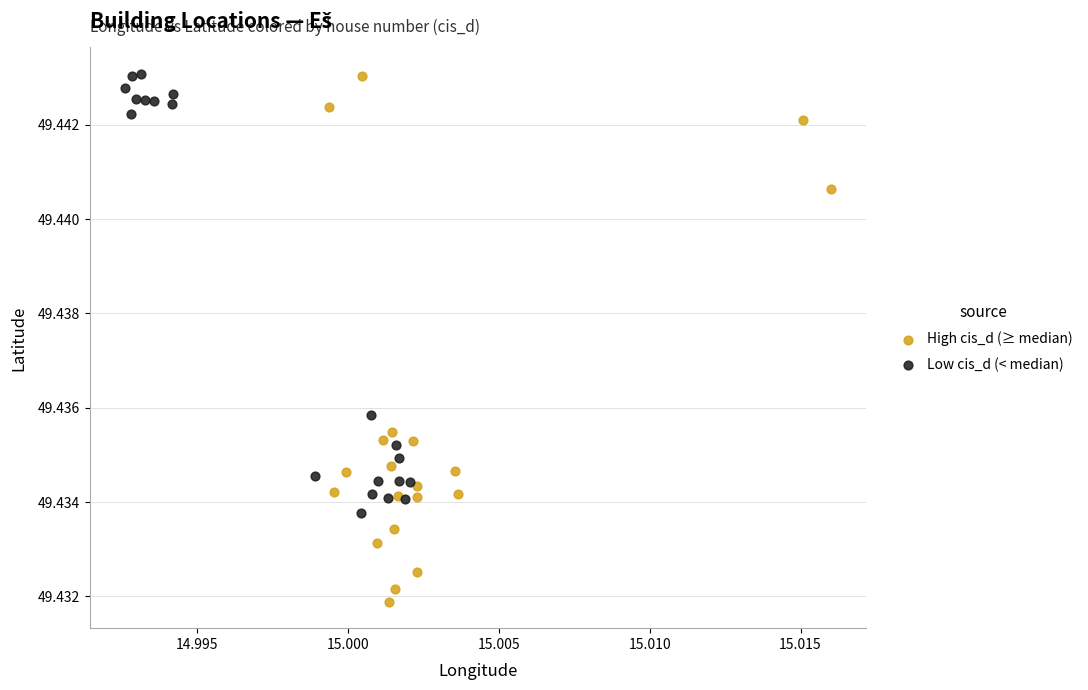

Which series has the largest Y range (max minus min)?

High cis_d (≥ median)